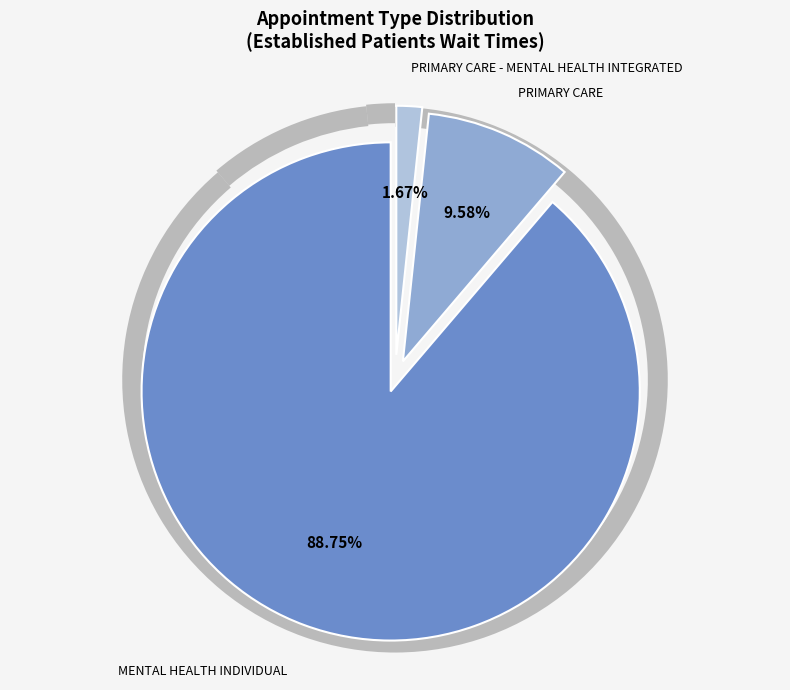

What percentage is the MENTAL HEALTH INDIVIDUAL slice, to the nearest percent?

89%